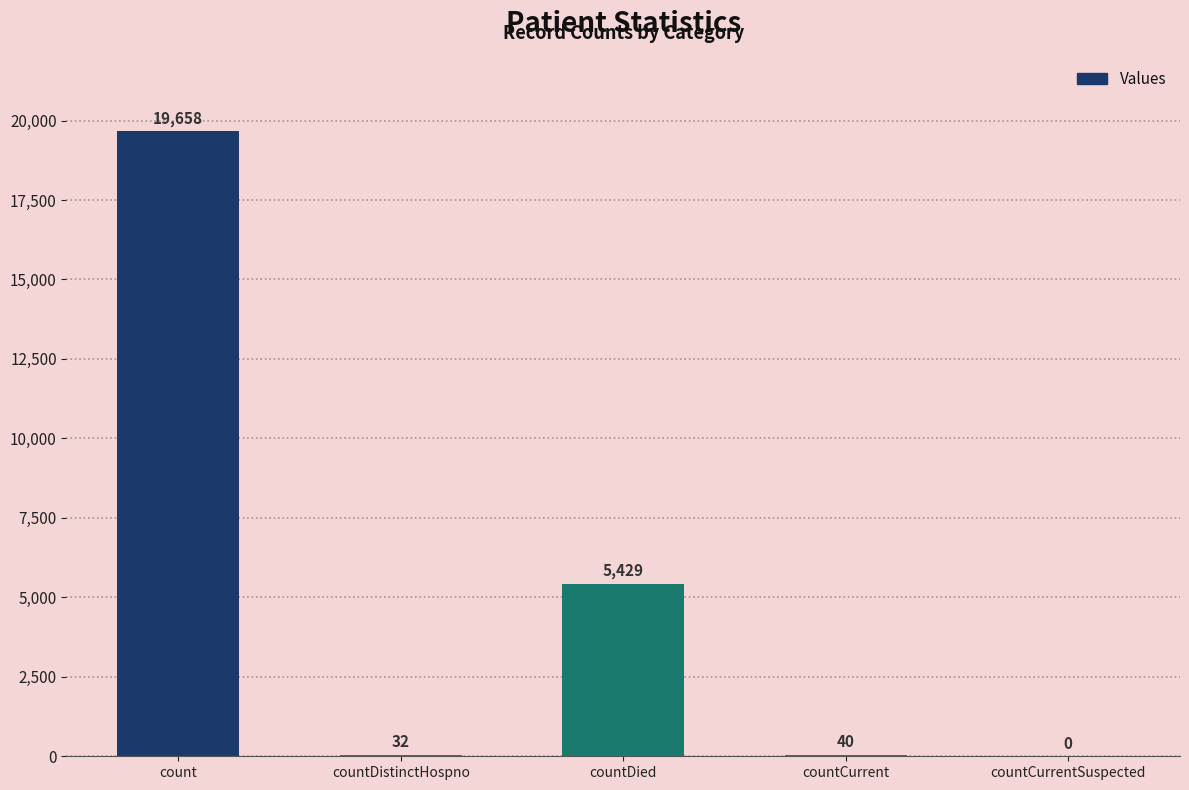

What is the change in value from countCurrent to countCurrentSuspected?

-40